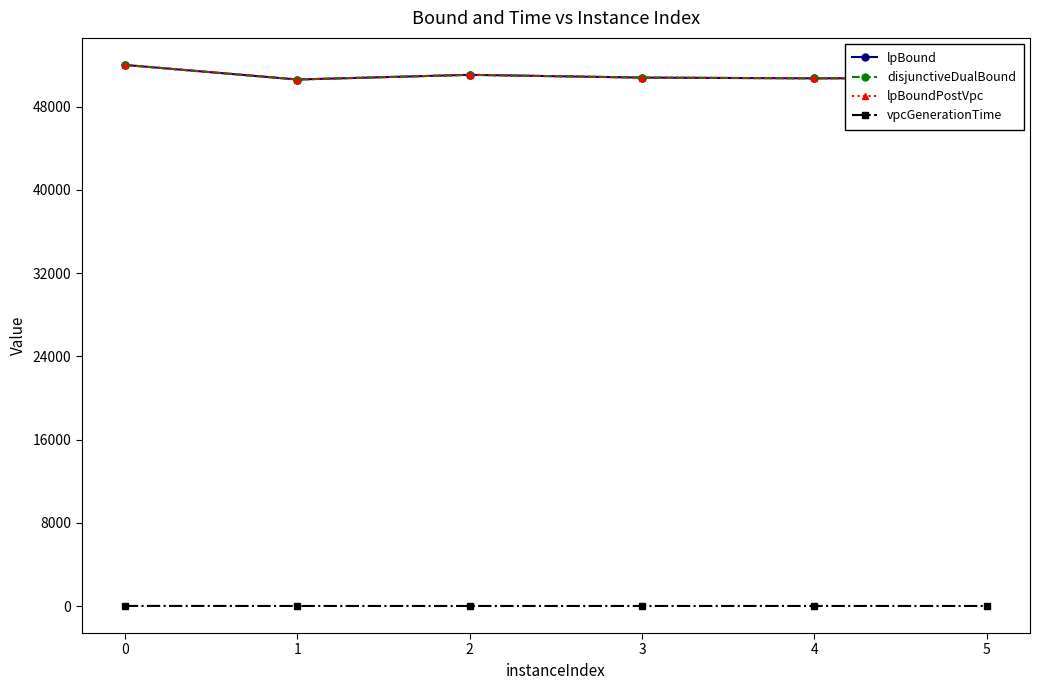

Is it true that vpcGenerationTime equals 2.9 at 3?

True